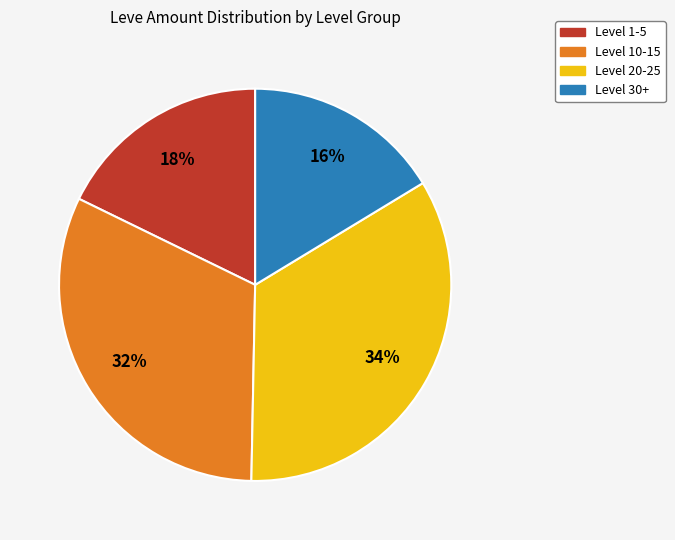

Does any single category account for the majority?

No